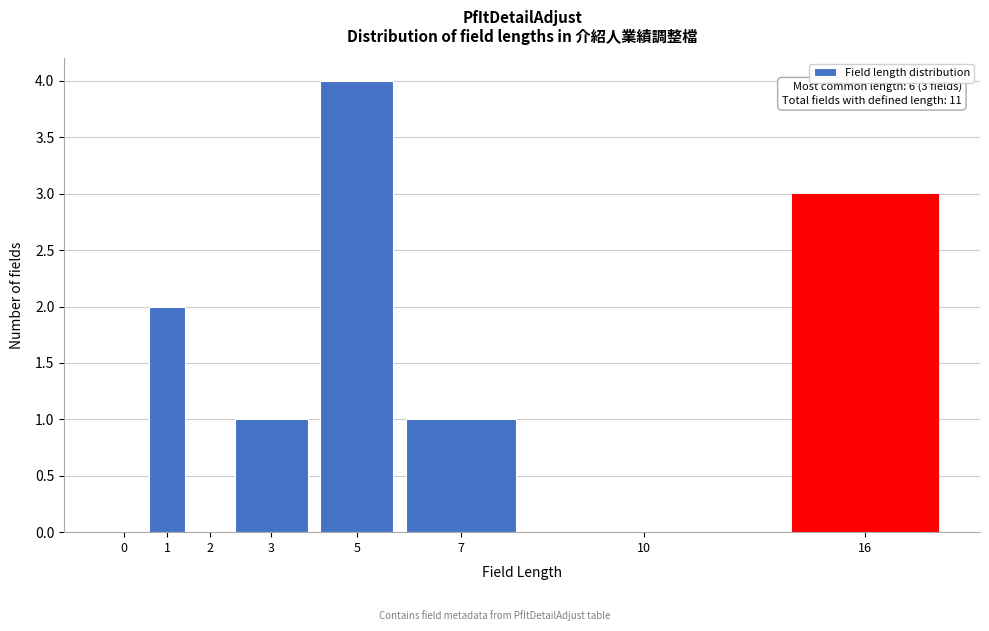

Reading left to right, extract all data points from this chart.

0=0	1=2	2=0	3=1	5=4	7=1	10=0	16=3